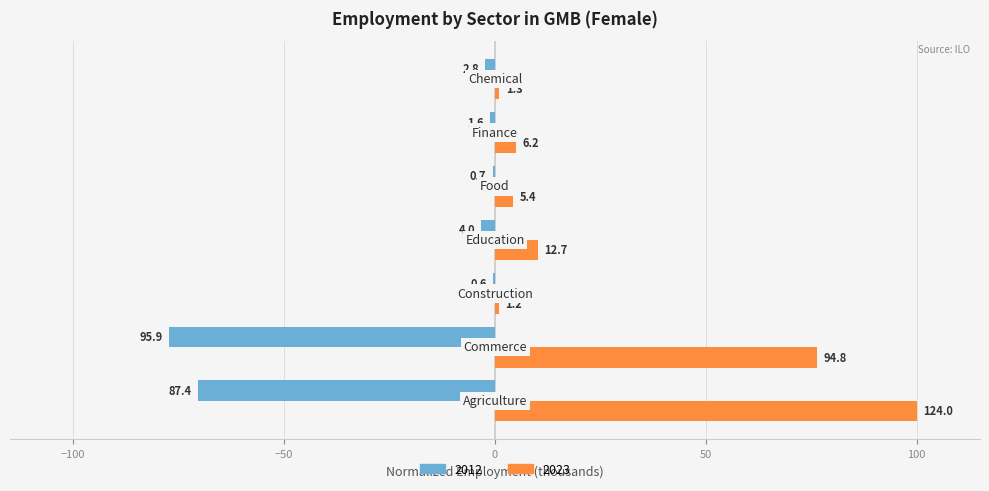

What are all the series names shown in the legend?

2012, 2023